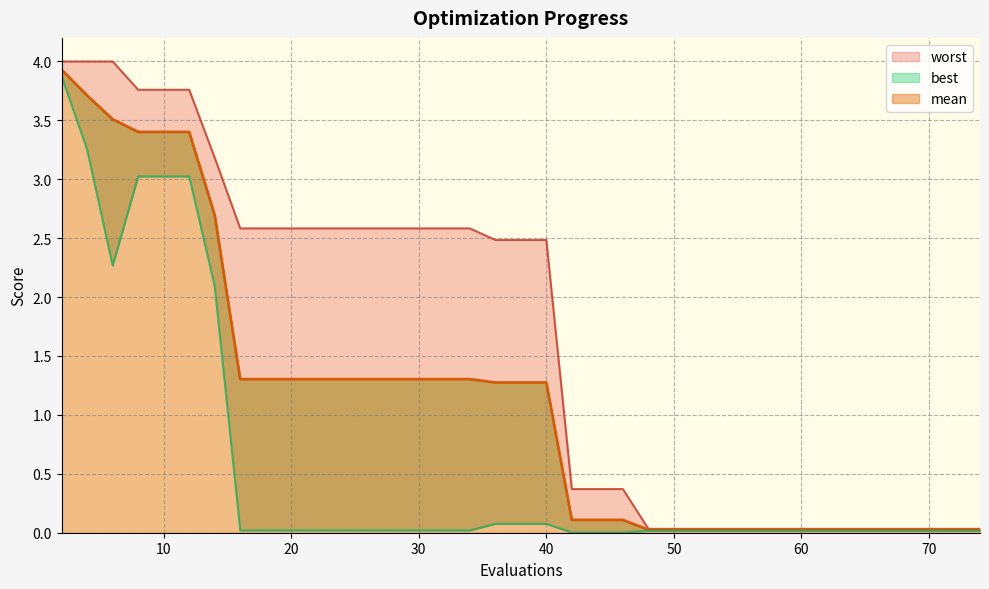

List the series in order of their overall mean, highest first.

worst, mean, best